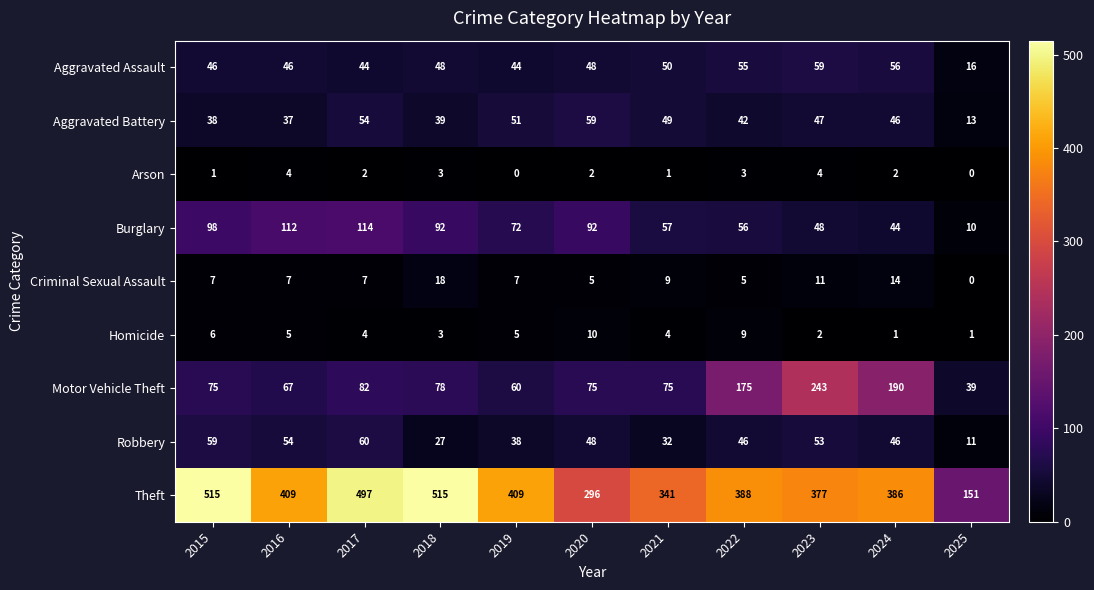

What value does the Aggravated Assault series have at 2019?

44